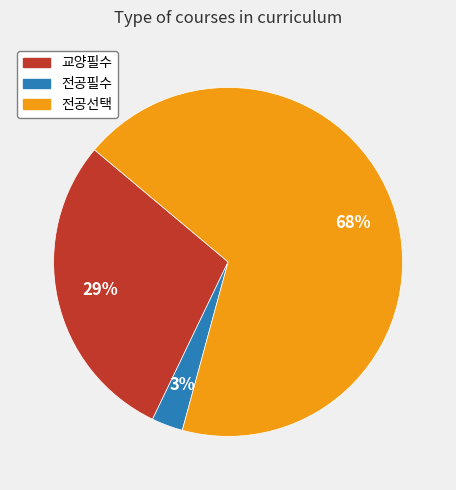

How many slices are in this pie chart?

3